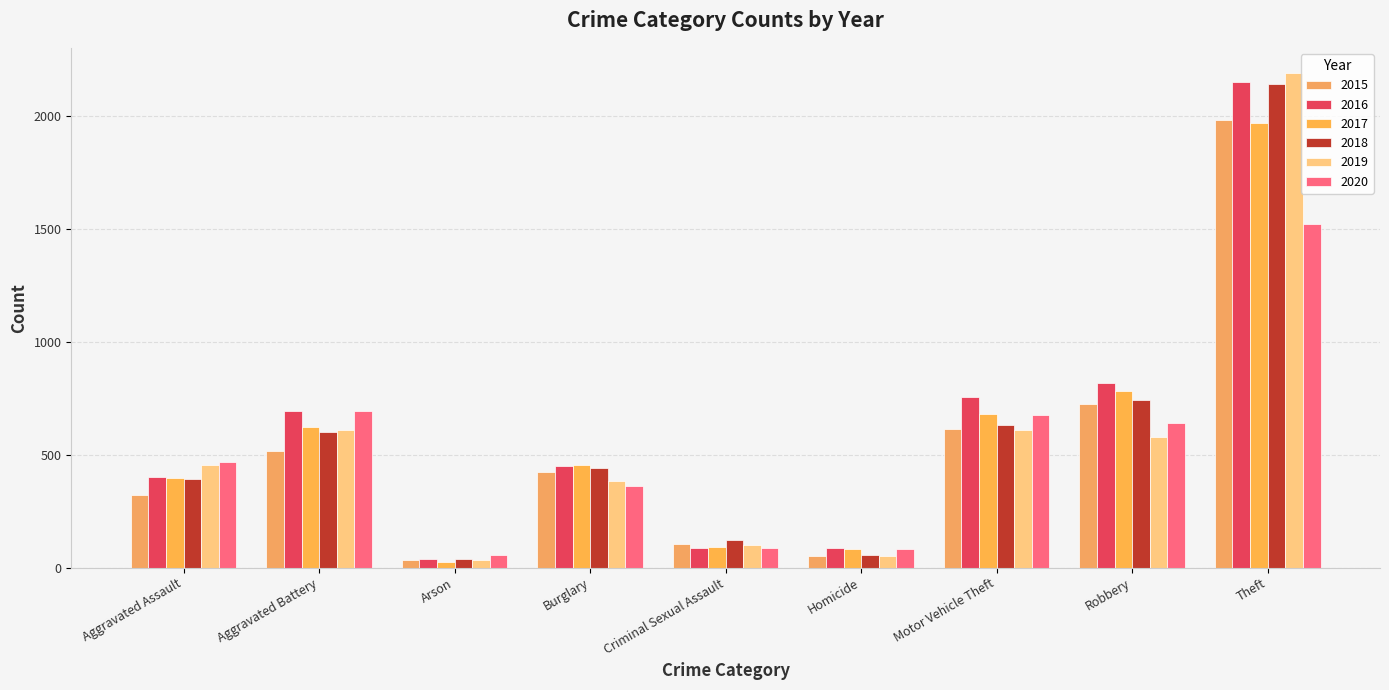

Rank the categories by 2016 value from lowest to highest.

Arson, Criminal Sexual Assault, Homicide, Aggravated Assault, Burglary, Aggravated Battery, Motor Vehicle Theft, Robbery, Theft